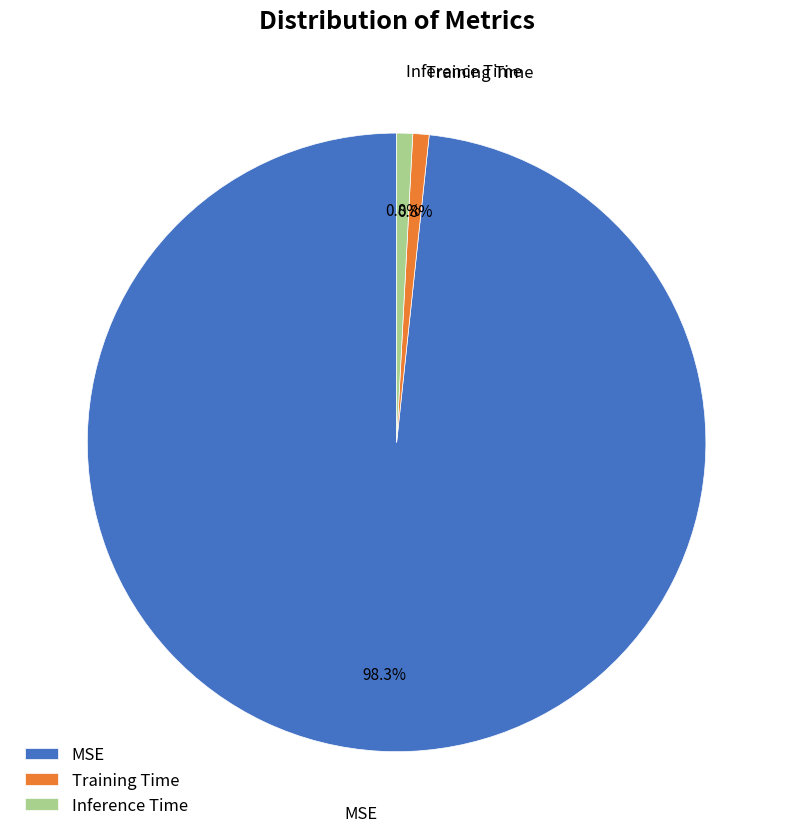

Which category has the biggest portion of the pie?

MSE